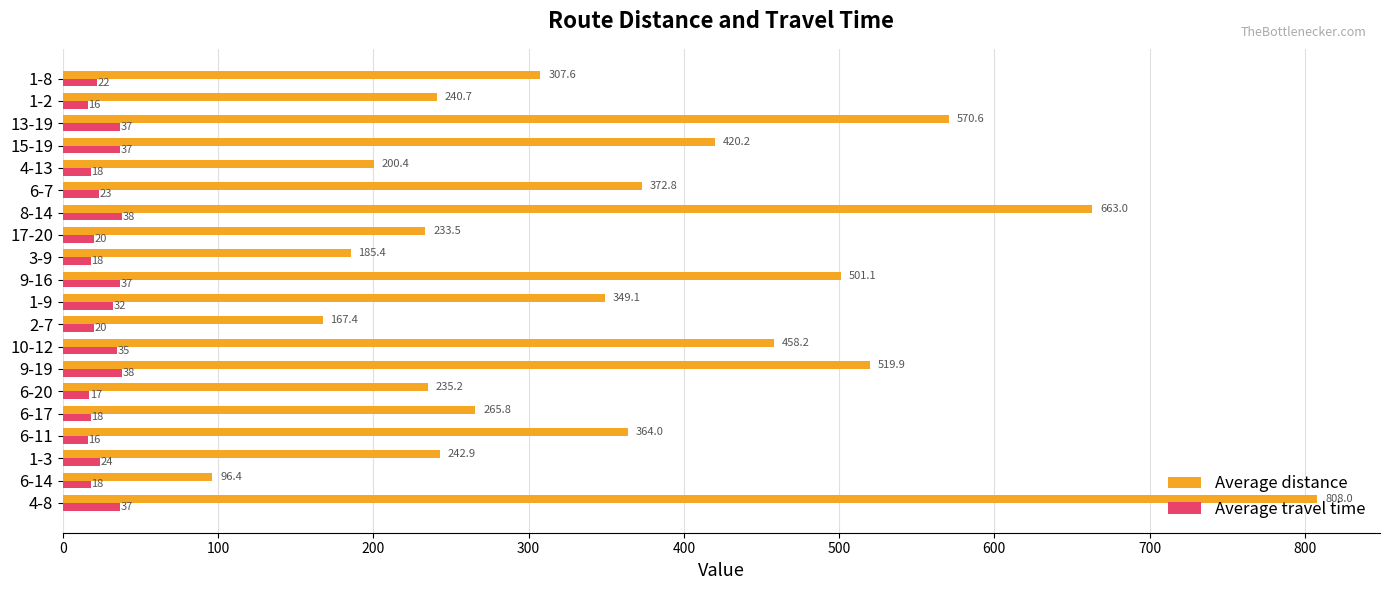

What are all the series names shown in the legend?

Average distance, Average travel time